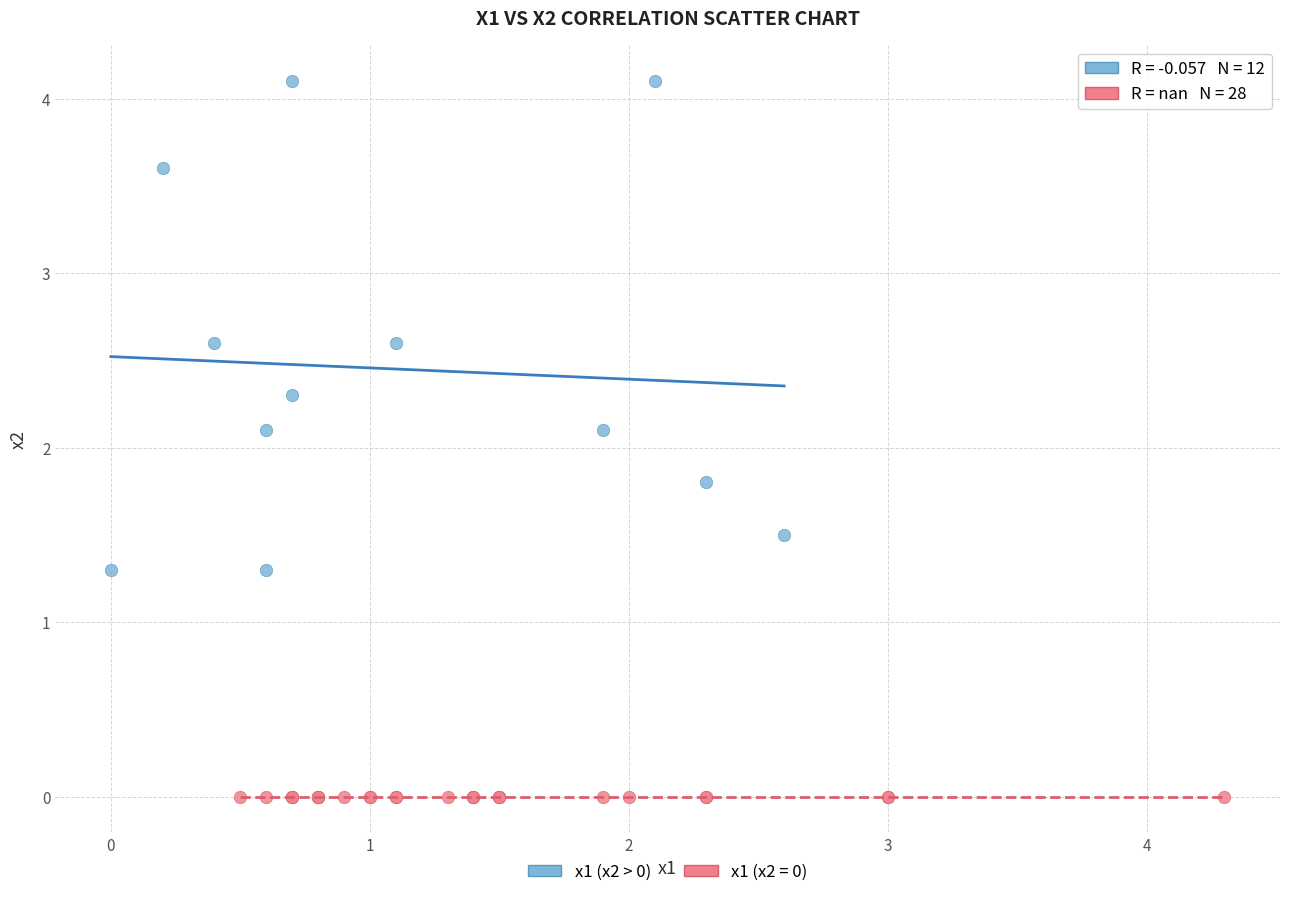

Which series reaches the minimum Y coordinate?

x1 (x2 = 0)